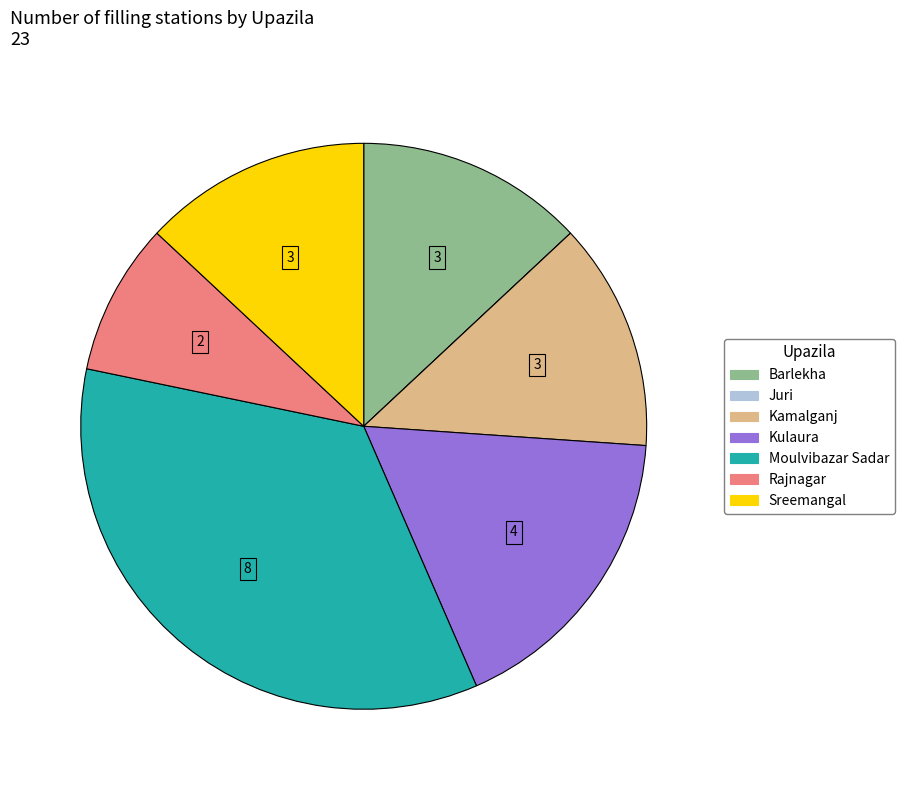

What is the largest slice in the pie chart?

Moulvibazar Sadar